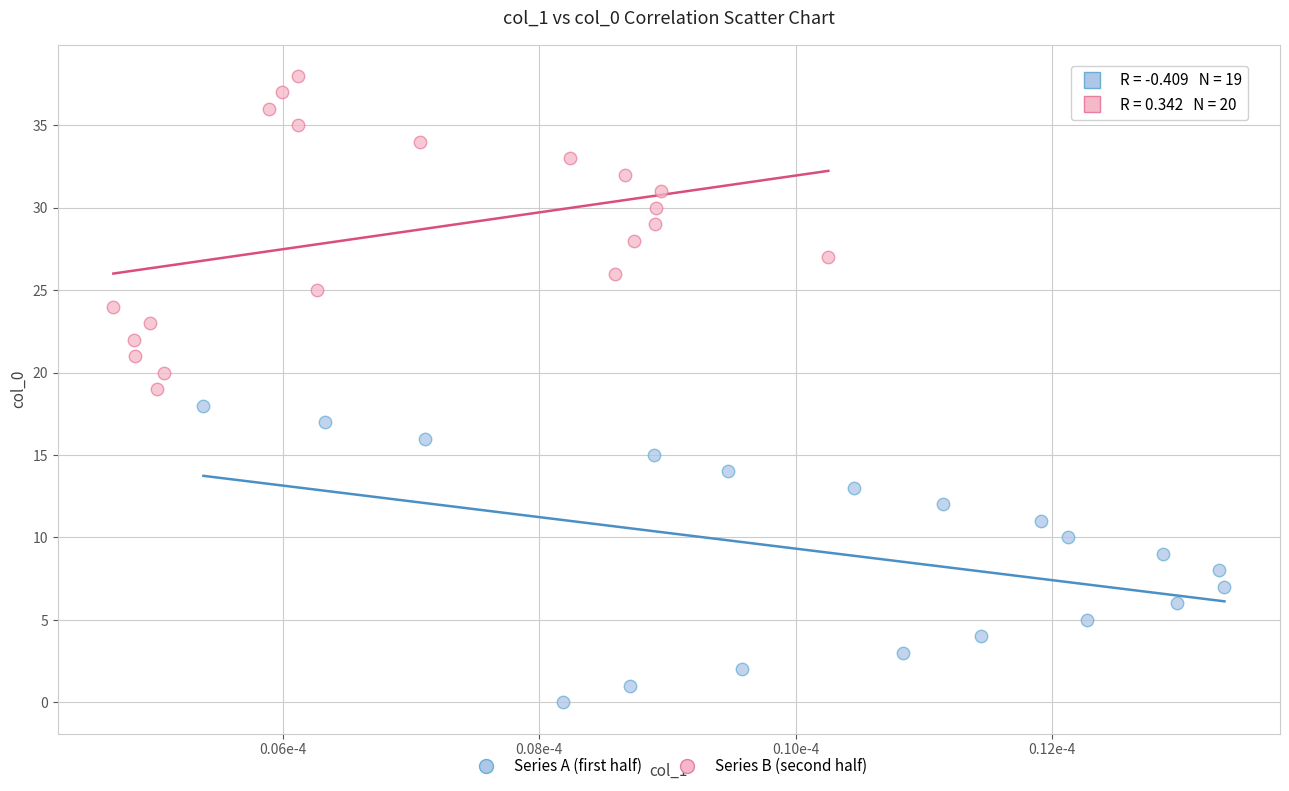

Which series reaches the maximum Y coordinate?

Series B (second half)